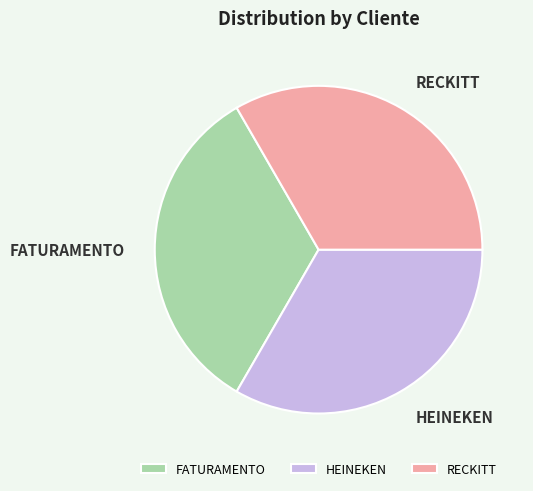

Does HEINEKEN account for over 50% of the chart?

No